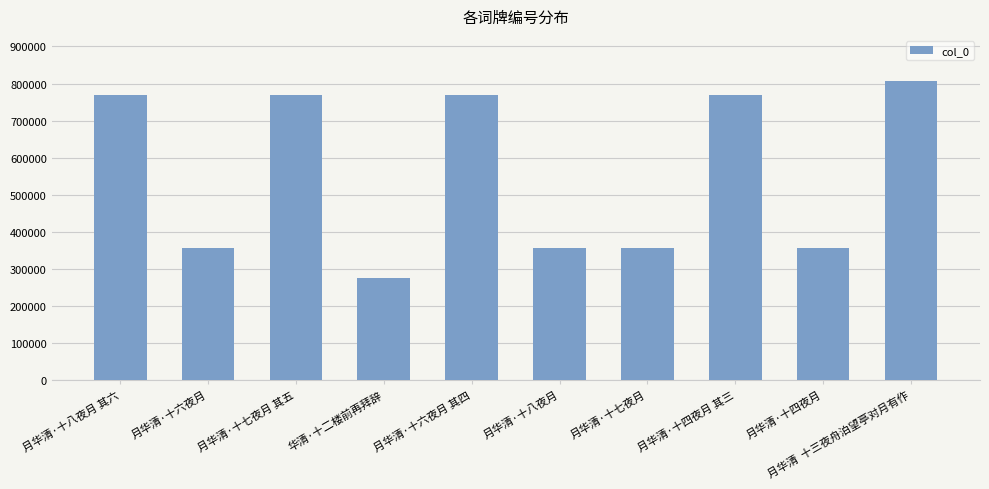

What is the greatest value displayed?

807408